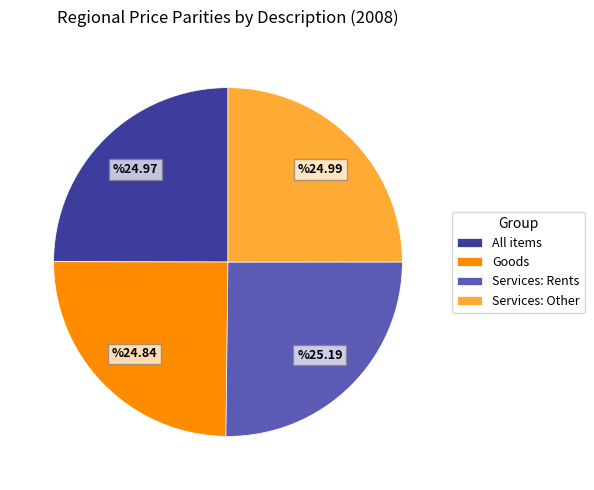

Does Services: Rents account for over 50% of the chart?

No